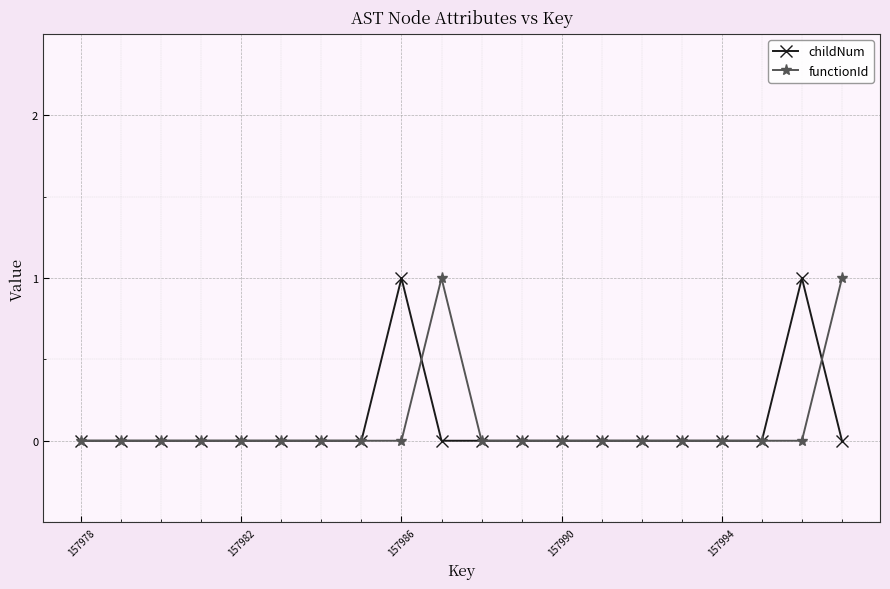

True or false: functionId and childNum intersect in this chart.

True